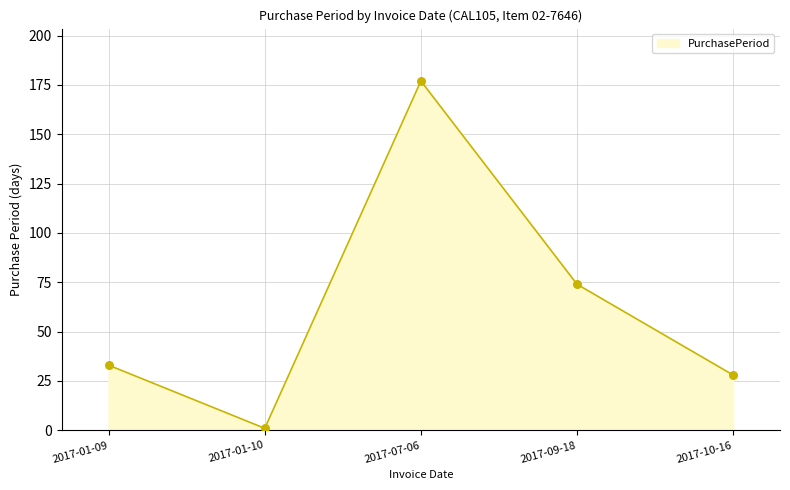

Between 2017-01-10 and 2017-10-16, which is larger?

2017-10-16